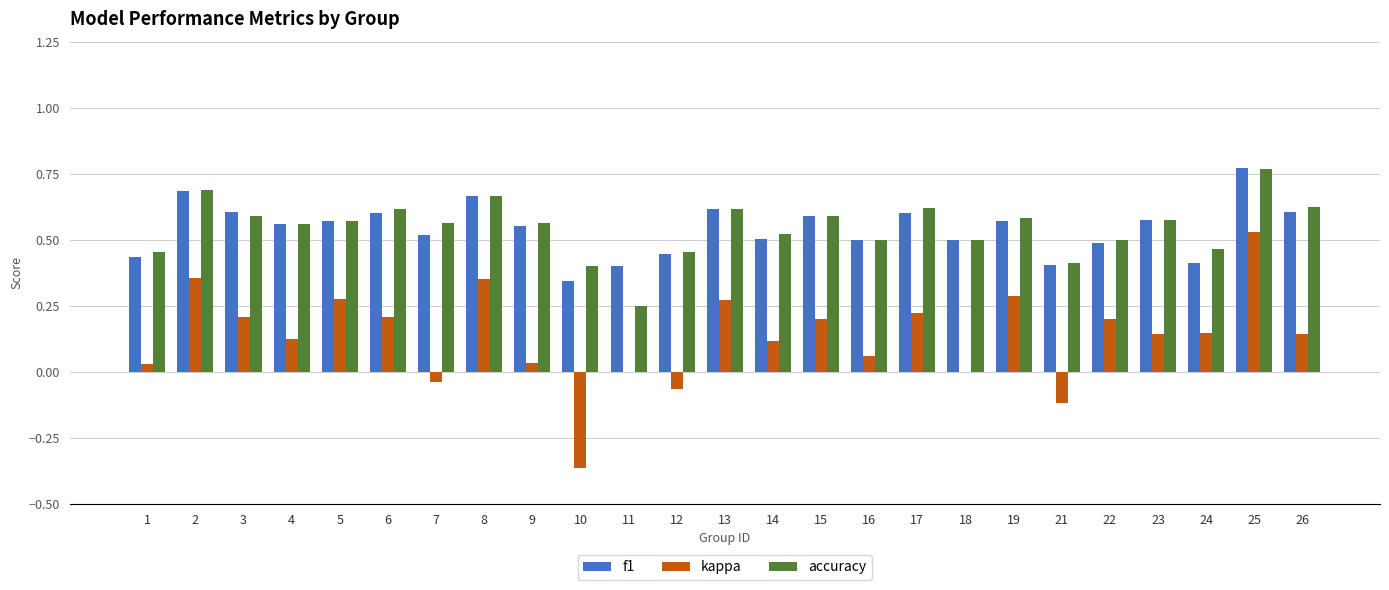

What is the sum of all accuracy values?

13.6